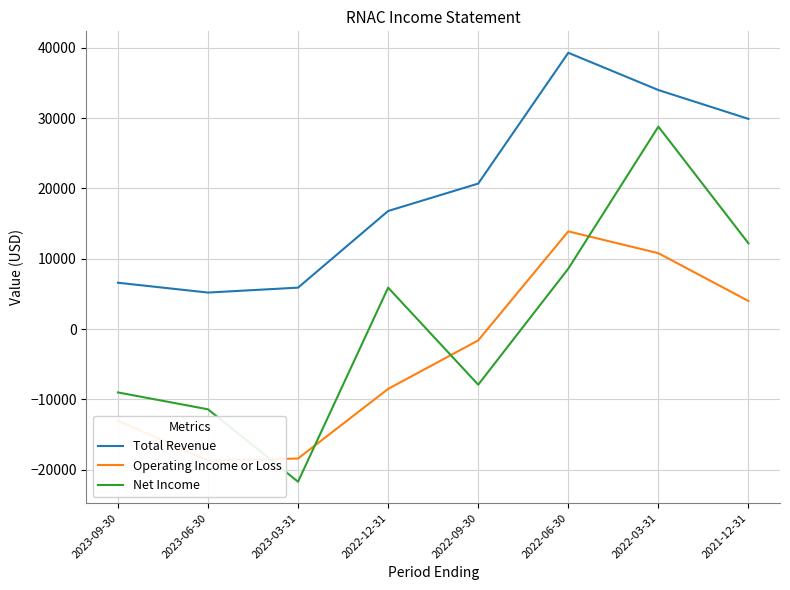

Is it true that Net Income equals 2286 at 2022-12-31?

False